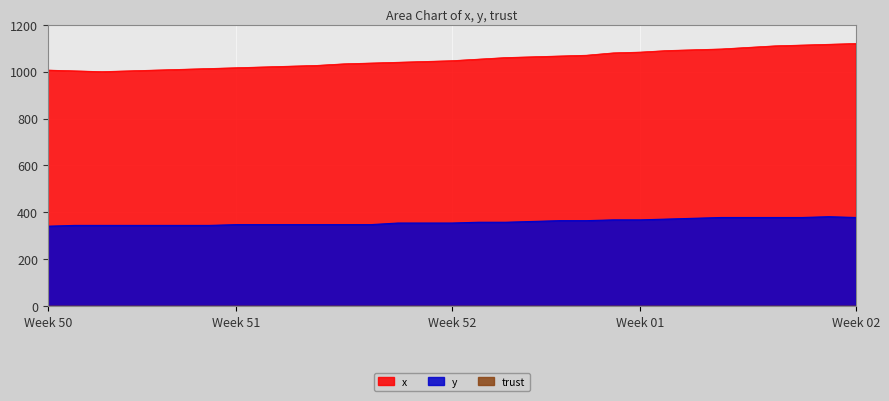

How many categories are shown in the chart?

31